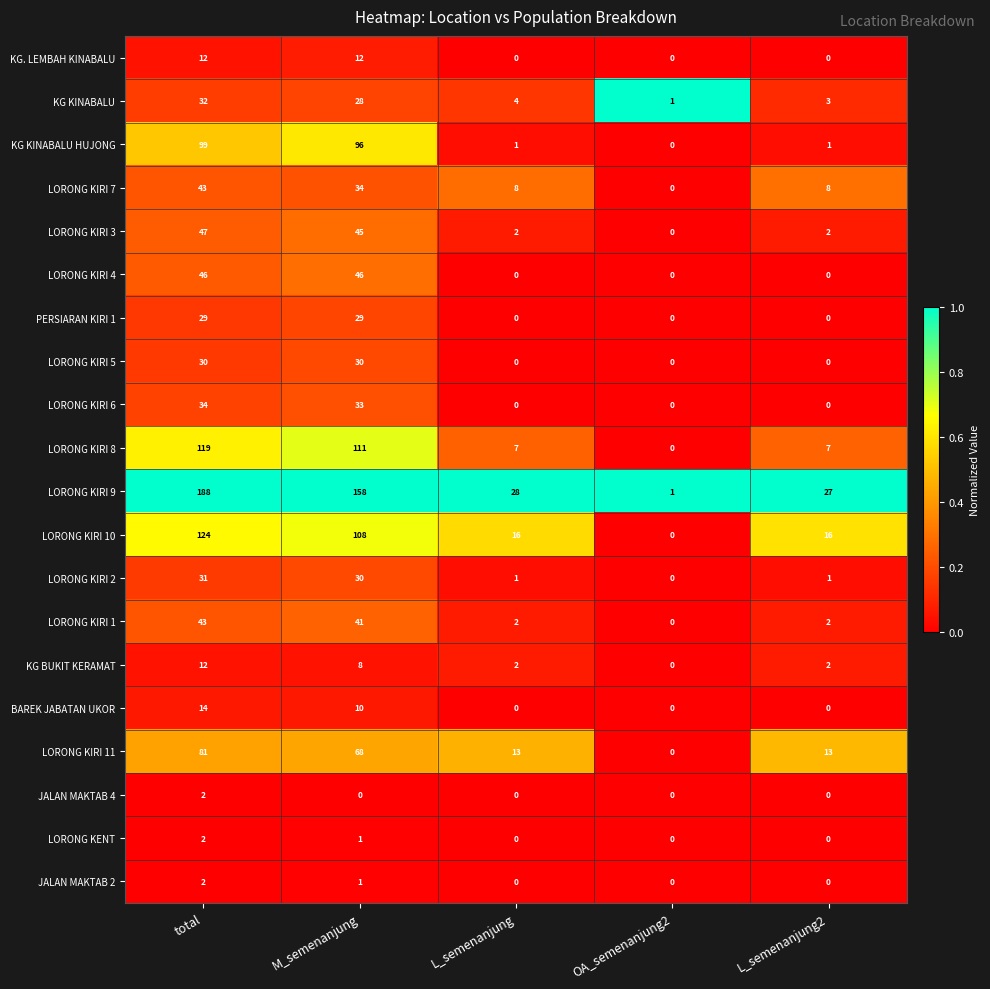

At how many categories does at least one series exceed 0?

5